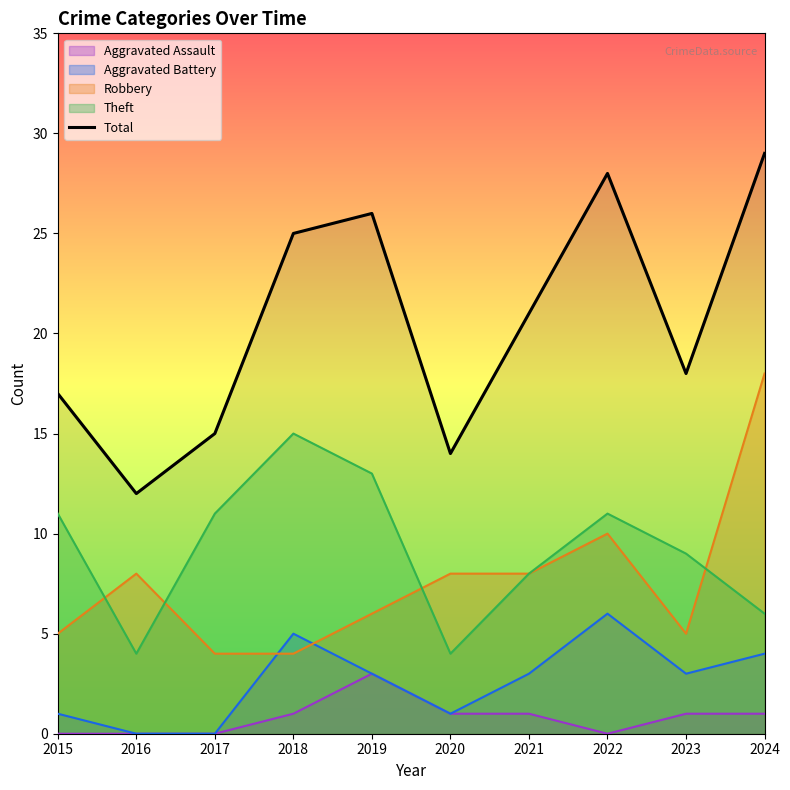

Approximately how many times larger is the value at 2020 compared to 2022?

0.5